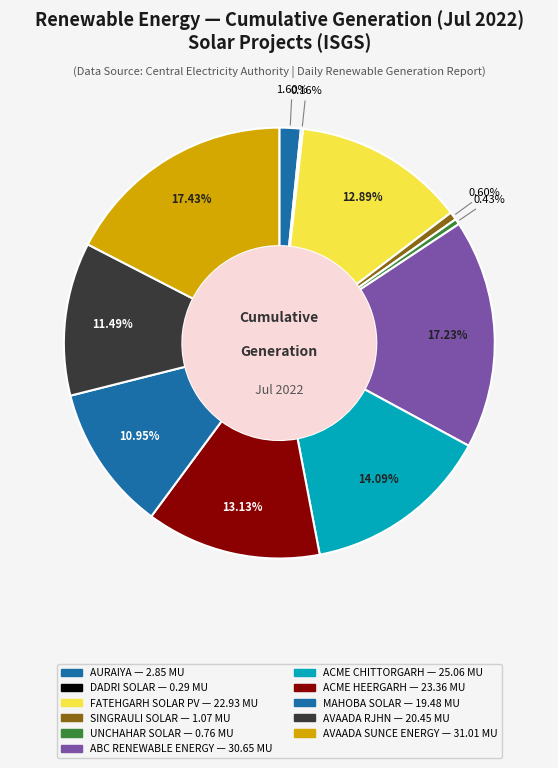

Do FATEHGARH SOLAR PV and ACME HEERGARH together represent more than half of the pie?

No